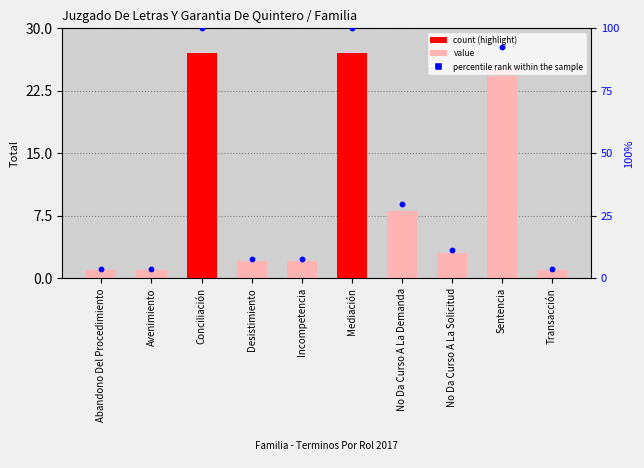

At which category is the sum across all series the highest?

Conciliación